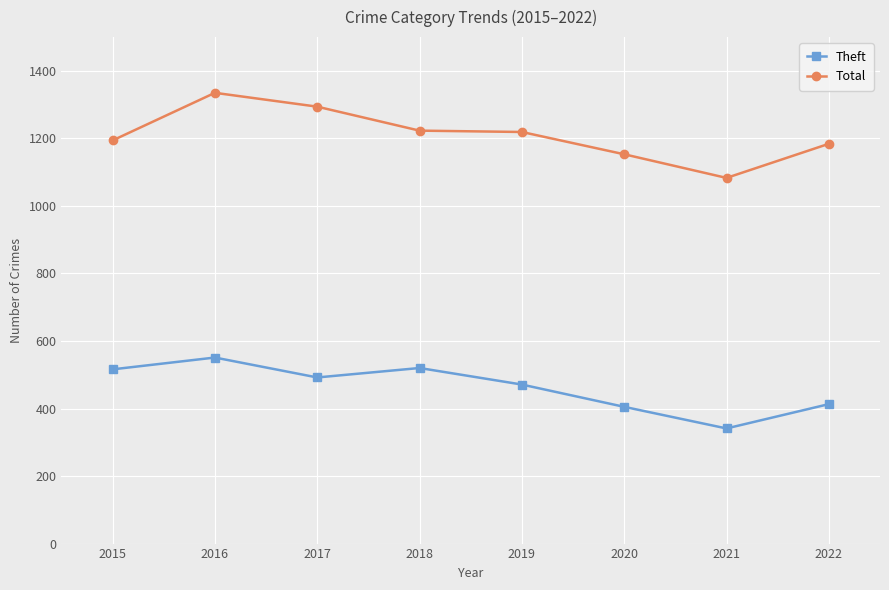

What is the difference between the highest and lowest values at 2016?

784